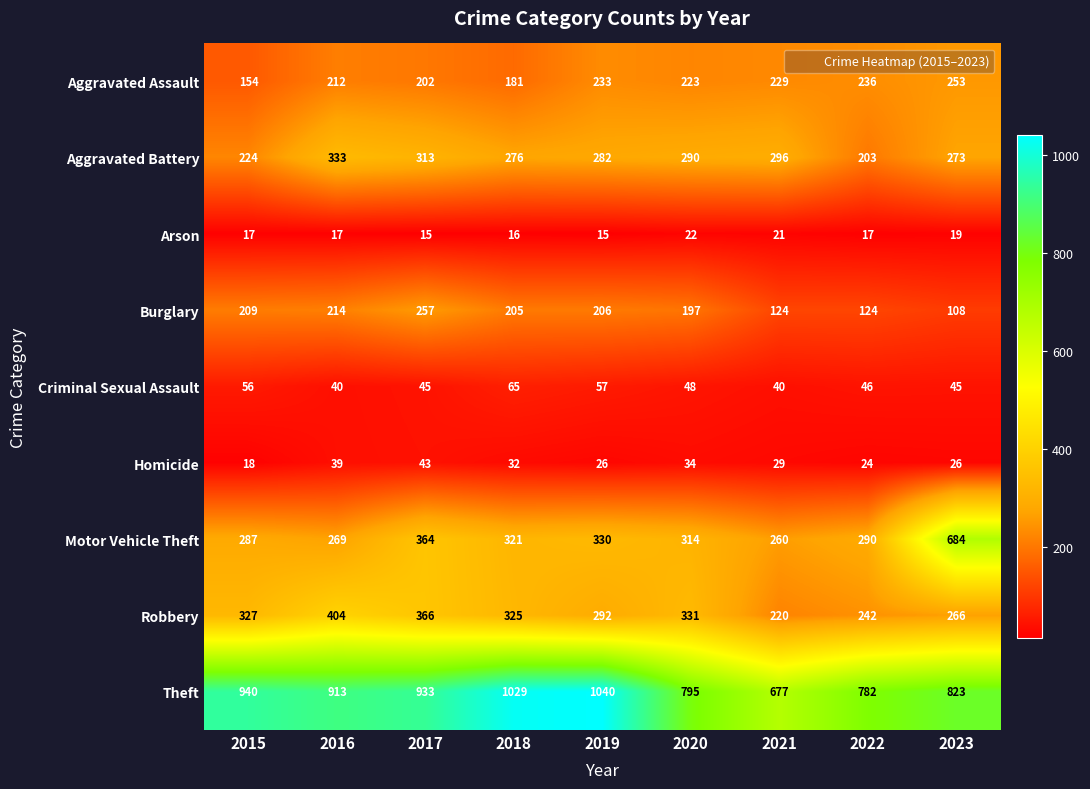

Where is Burglary nearest to the value 182?

2020